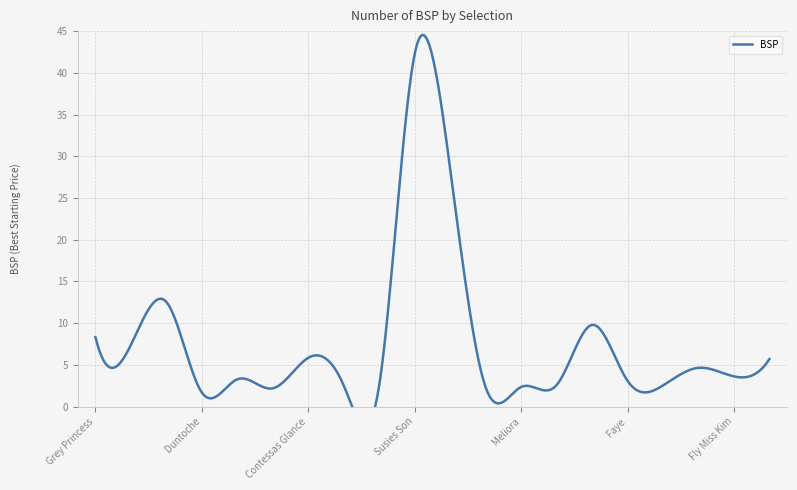

How many data points are less than 3?

8